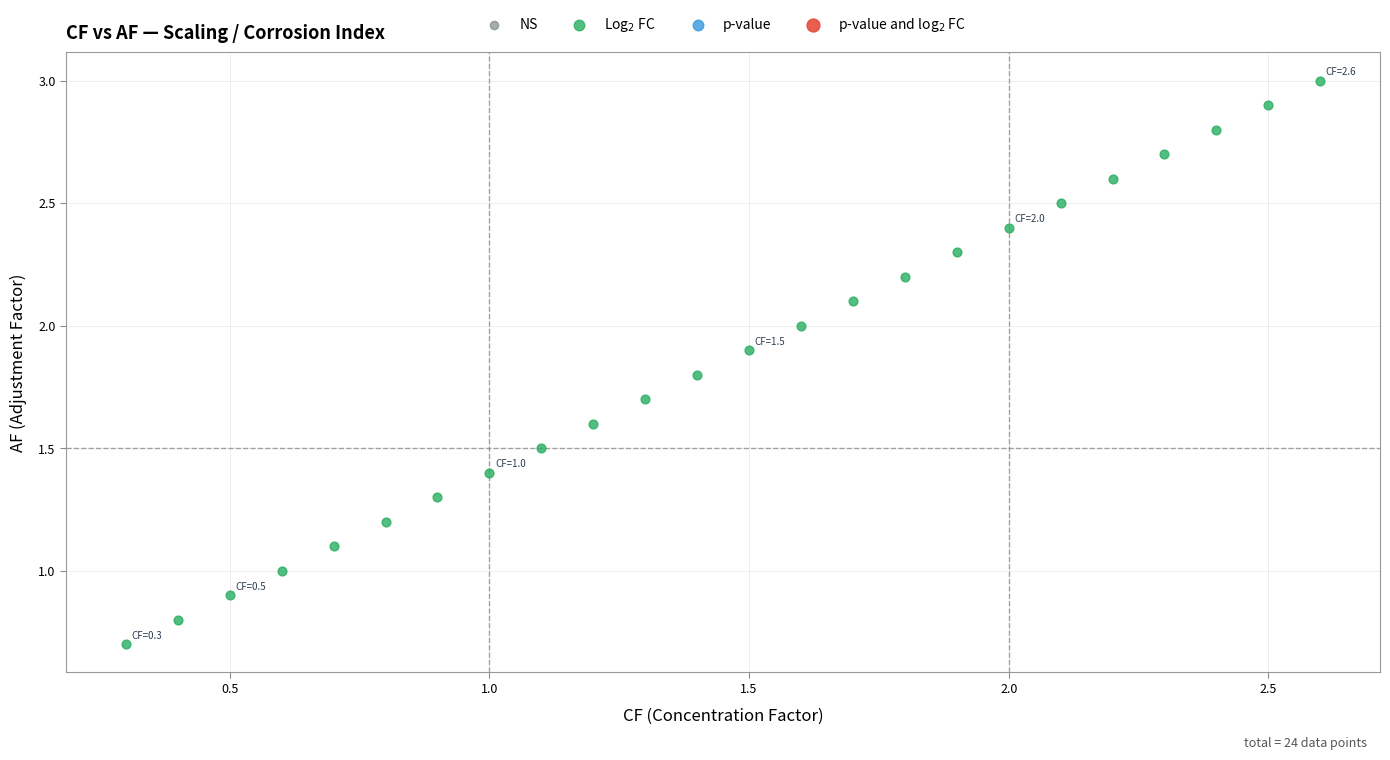

What is the range of Y values (max minus min)?

2.3